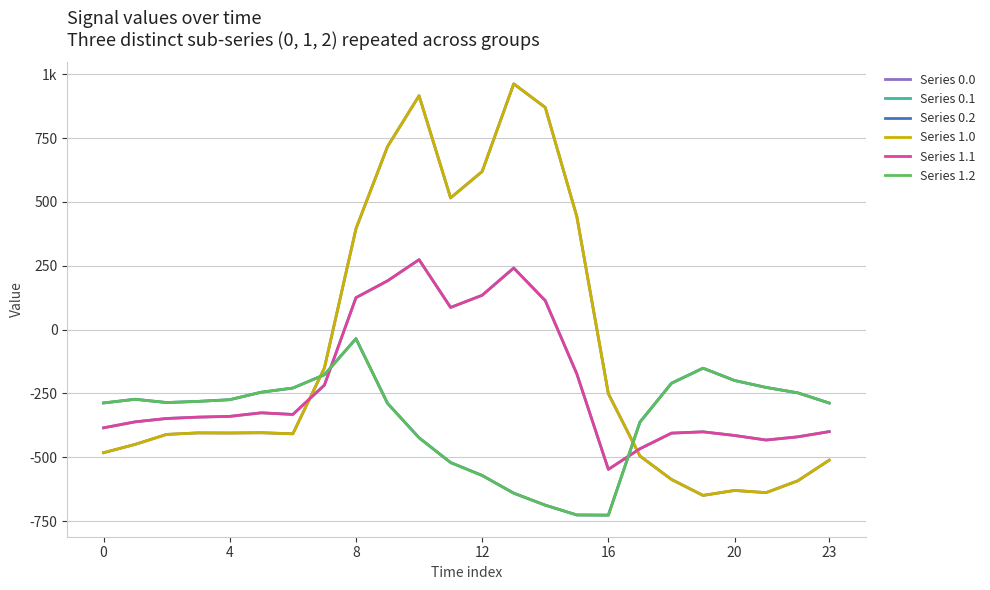

At how many categories does at least one series exceed 939?

1